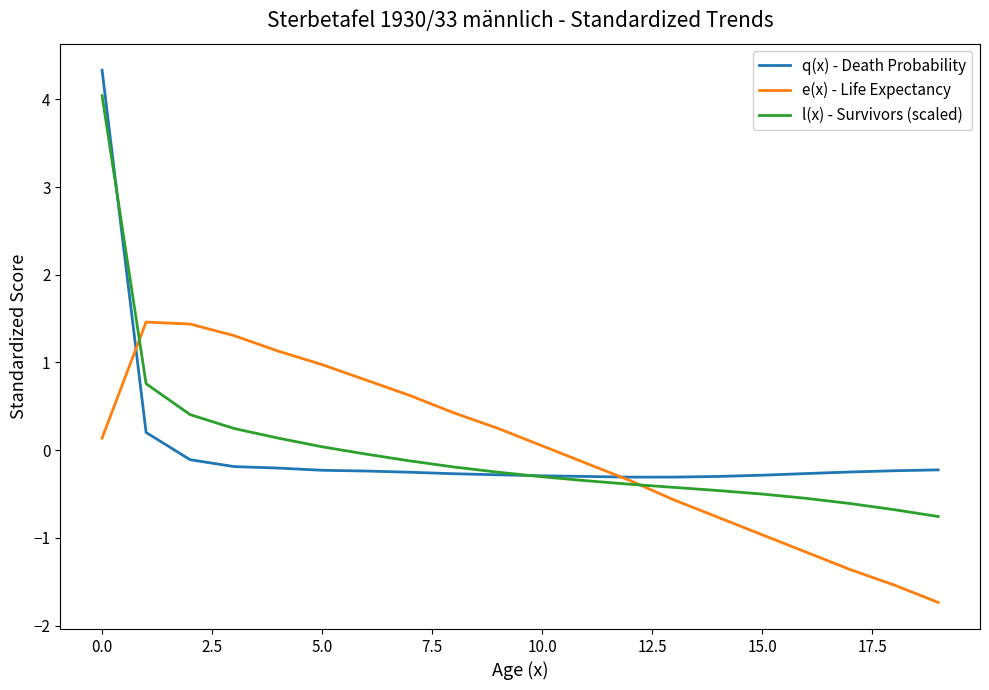

What is the smallest value displayed?

-1.7